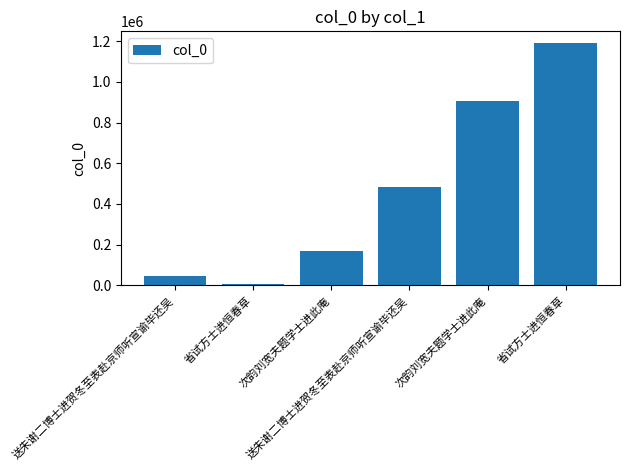

How many bars are there in total?

6